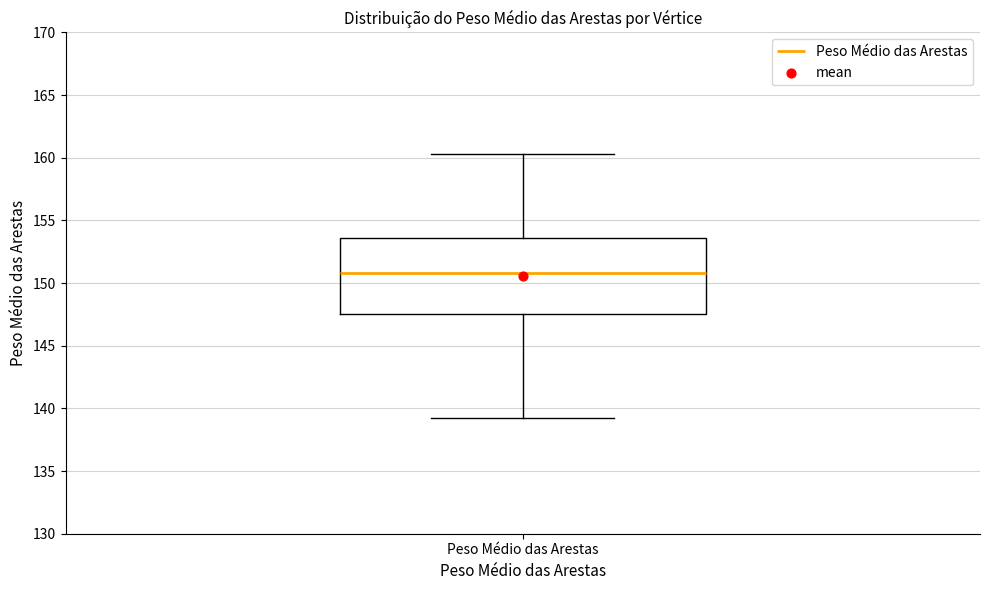

Read this box plot against the y-axis: the position of the median line, the range covered by the box, and the ends of both whiskers. The values are not printed on the chart, so give them approximately, as read against the axis.

median 151.0, box 147.5 to 153.5, whiskers 139.0 to 160.5